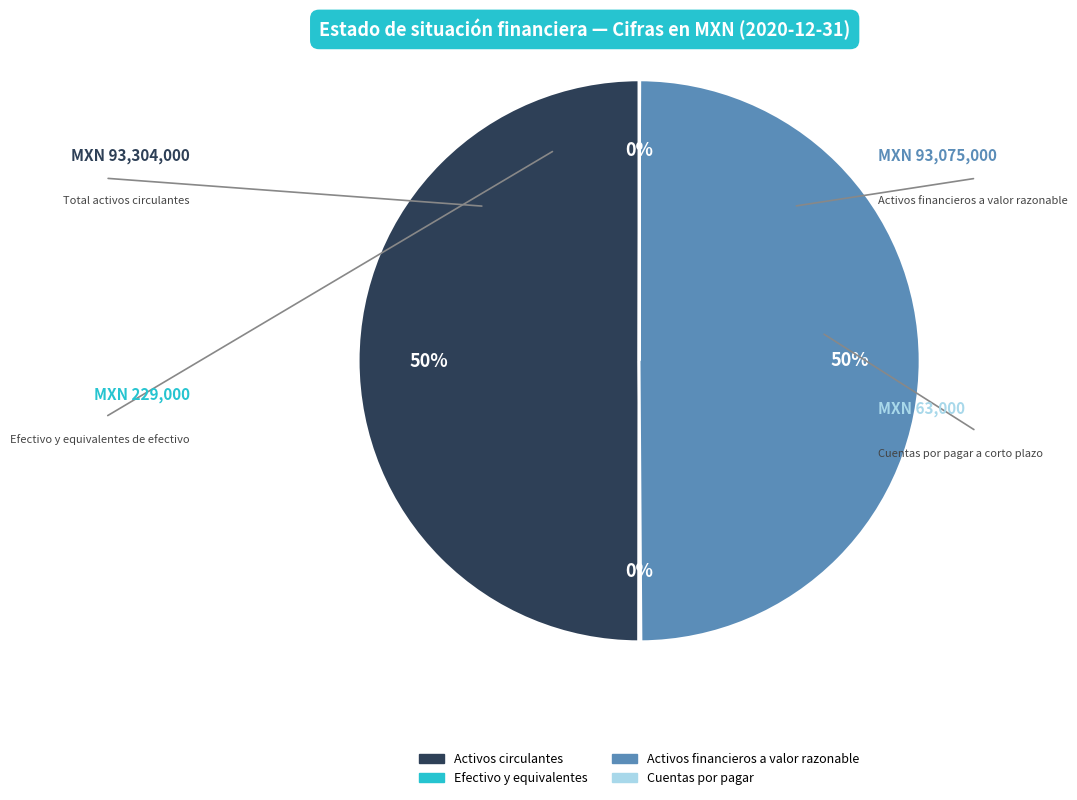

To the nearest percent, what is the difference between the largest and smallest slice percentages?

50%